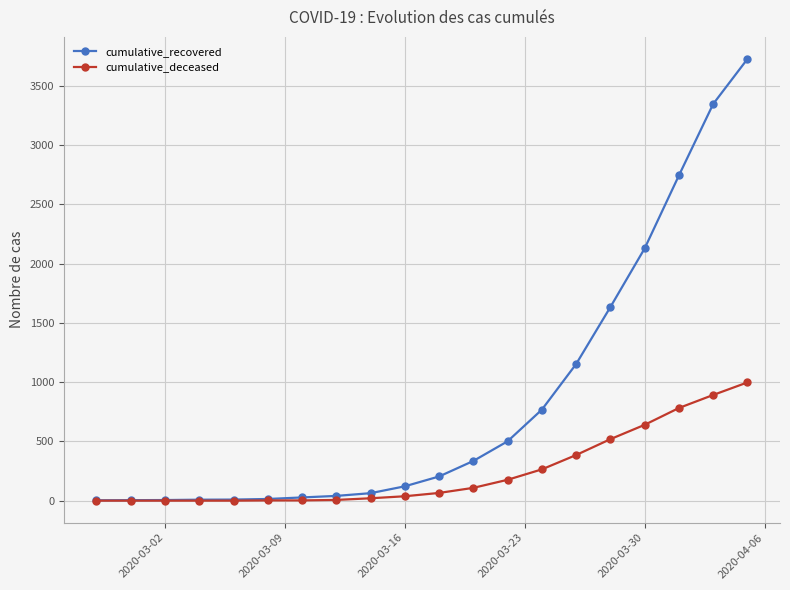

Which series has the largest total across all categories?

cumulative_recovered